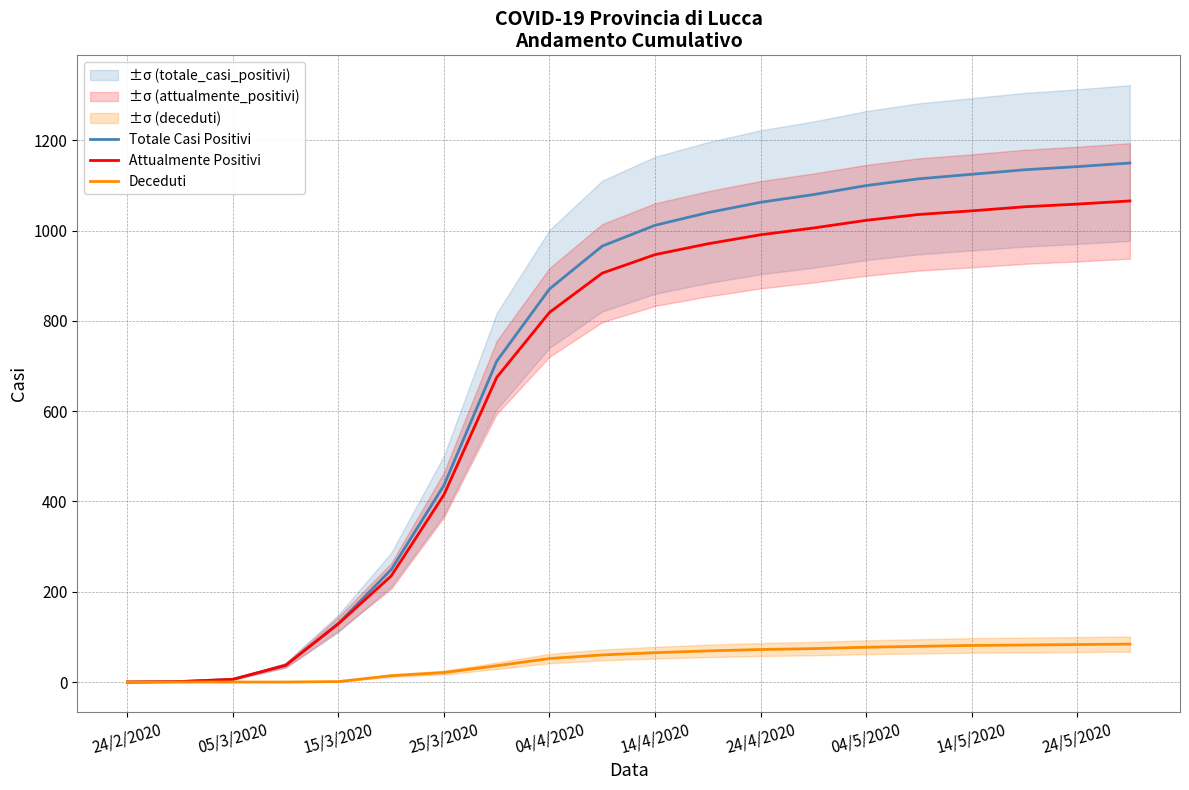

True or false: Attualmente Positivi has more than 0 interior local peaks.

False